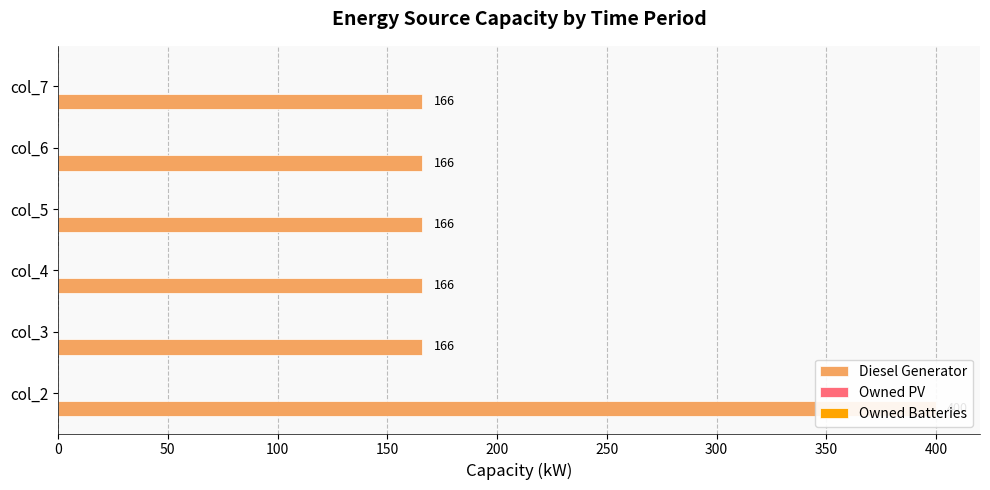

The value of Owned Batteries at 0 is 0.2. True or false?

False